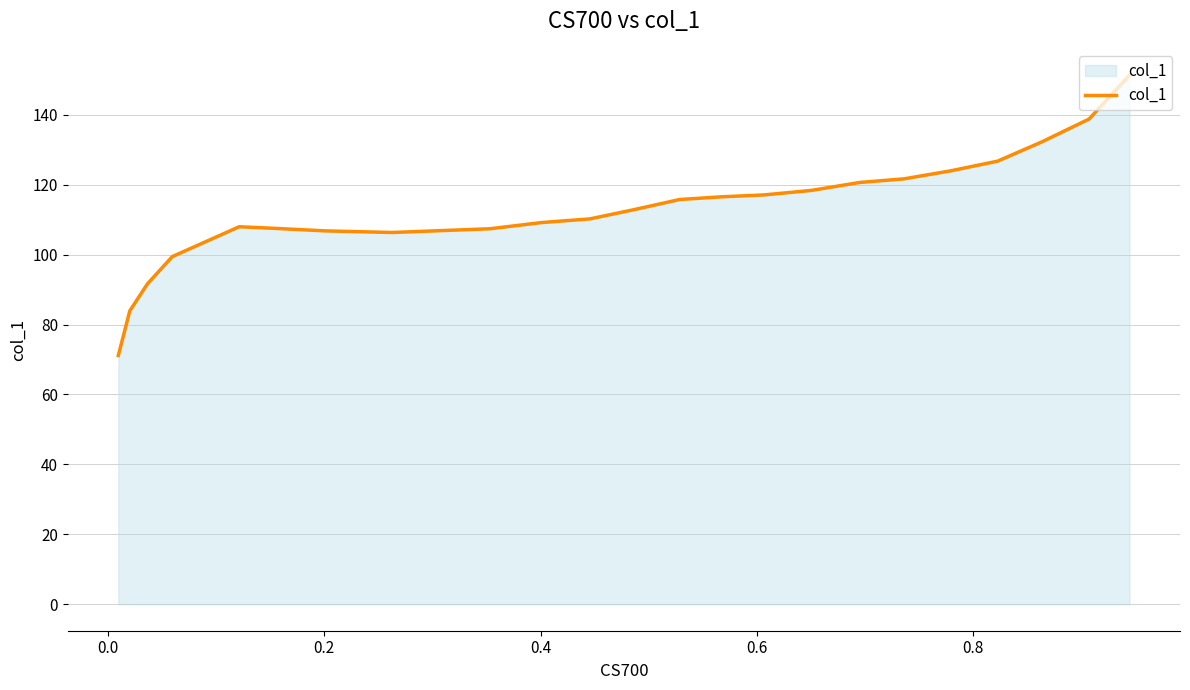

What is the greatest value displayed?

151.3